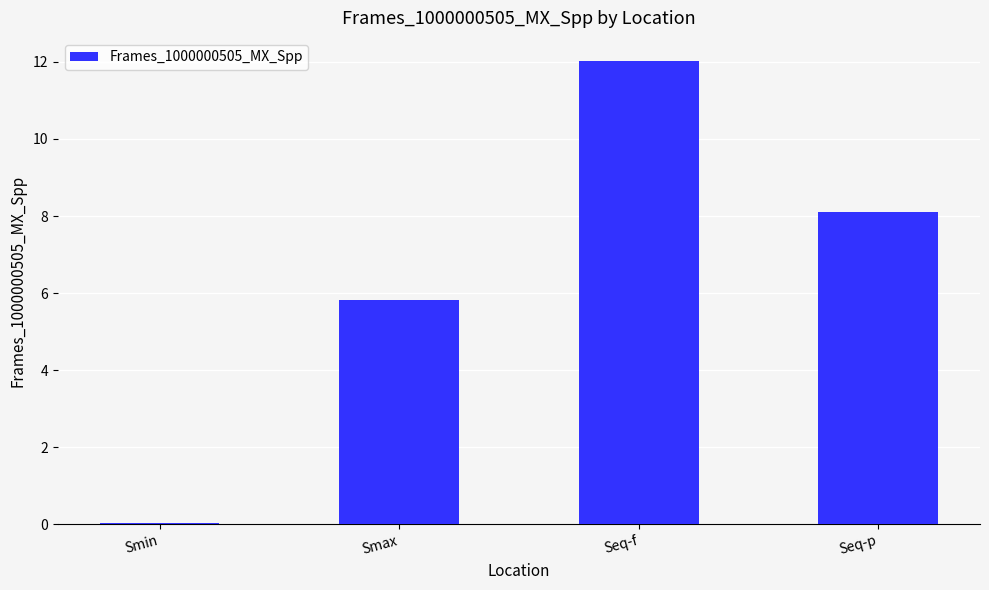

What is the sum of the values at Smin and Seq-f?

12.1